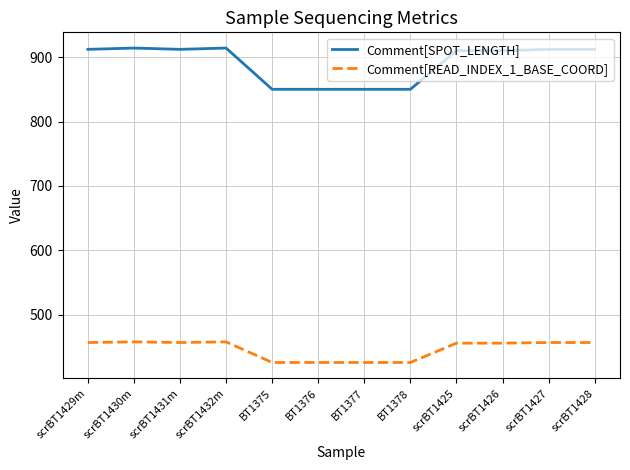

What is the total value across all series at scrBT1425?

1366